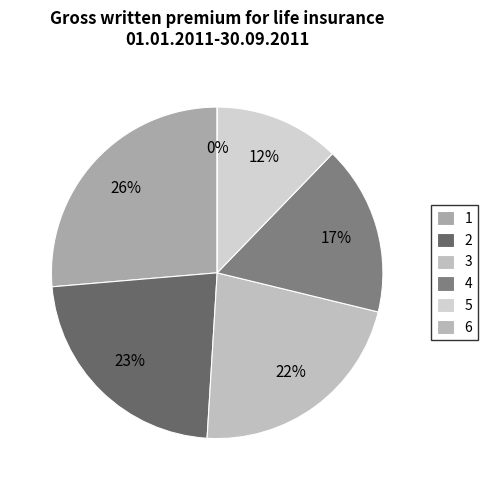

Which has a higher value, 5 or 4?

4